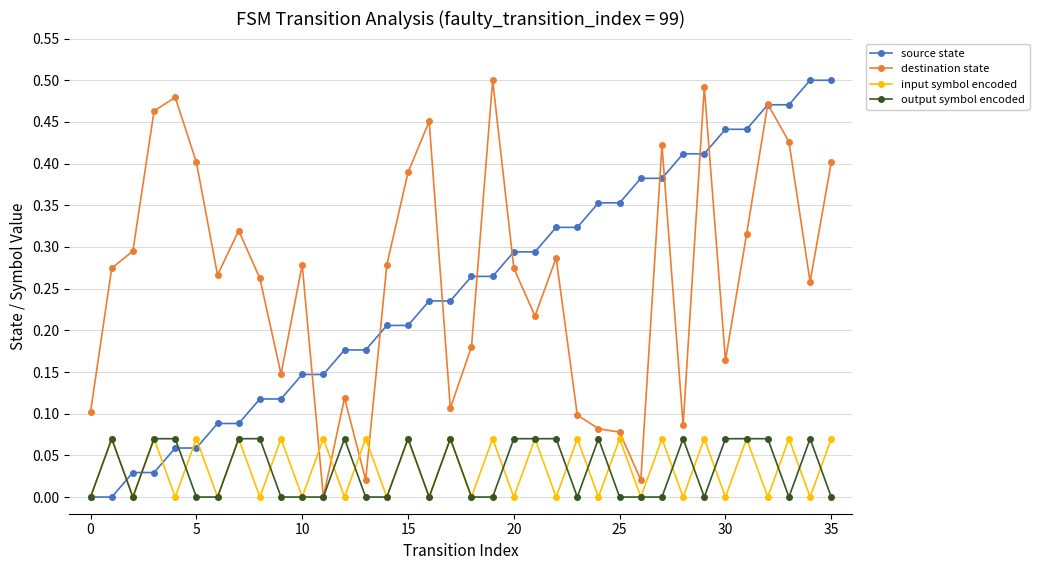

True or false: input symbol encoded has more than 0 points higher than both neighbors.

True